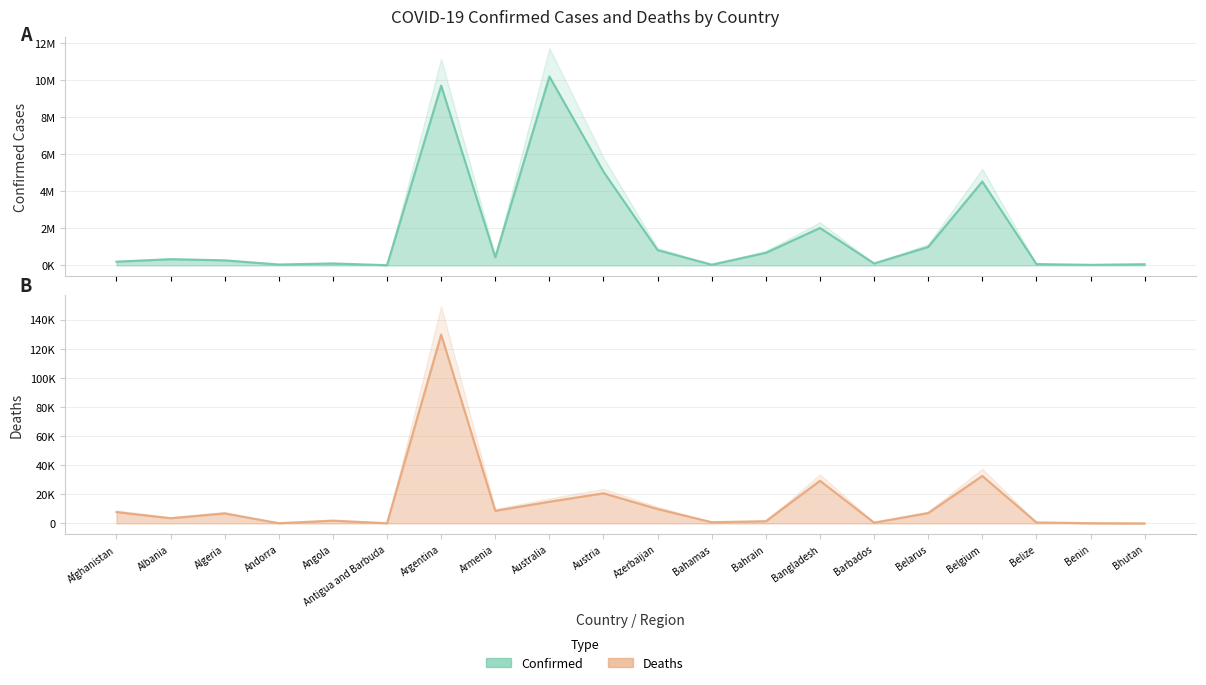

Reading left to right, extract all data points from this chart.

Confirmed: Afghanistan=198163	Albania=331861	Algeria=270625	Andorra=46147	Angola=103131	Antigua and Barbuda=9008	Argentina=9703938	Armenia=441444	Australia=10200667	Austria=5058191	Azerbaijan=820513	Bahamas=37213	Bahrain=677667	Bangladesh=2020768	Barbados=102366	Belarus=994037	Belgium=4525931	Belize=68743	Benin=27638	Bhutan=61730
Deaths: Afghanistan=7796	Albania=3589	Algeria=6879	Andorra=155	Angola=1917	Antigua and Barbuda=145	Argentina=129855	Armenia=8679	Australia=14925	Austria=20707	Azerbaijan=9902	Bahamas=833	Bahrain=1520	Bangladesh=29347	Barbados=559	Belarus=7118	Belgium=32647	Belize=683	Benin=163	Bhutan=21